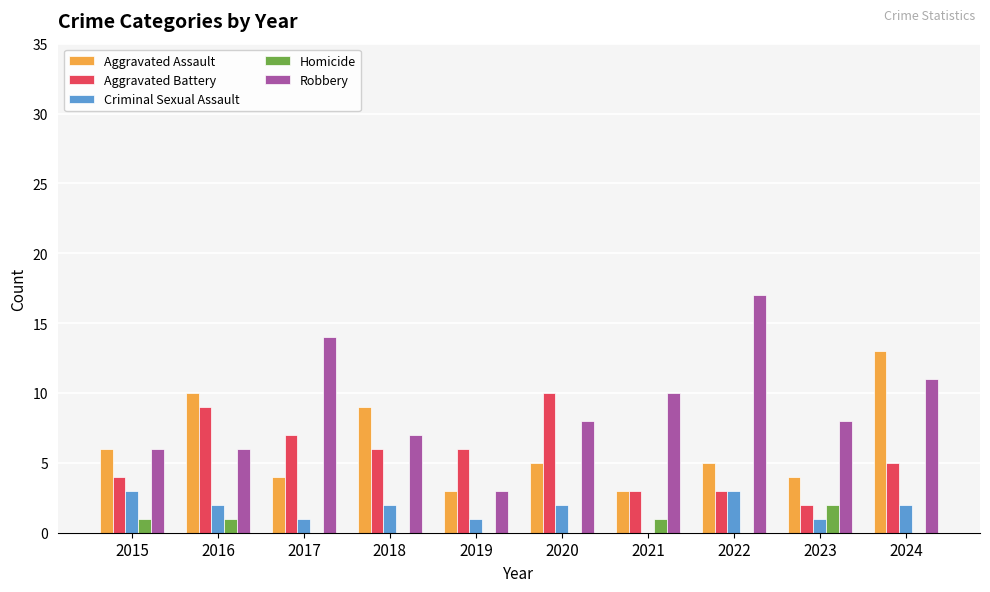

What value does the Homicide series have at 2016?

1